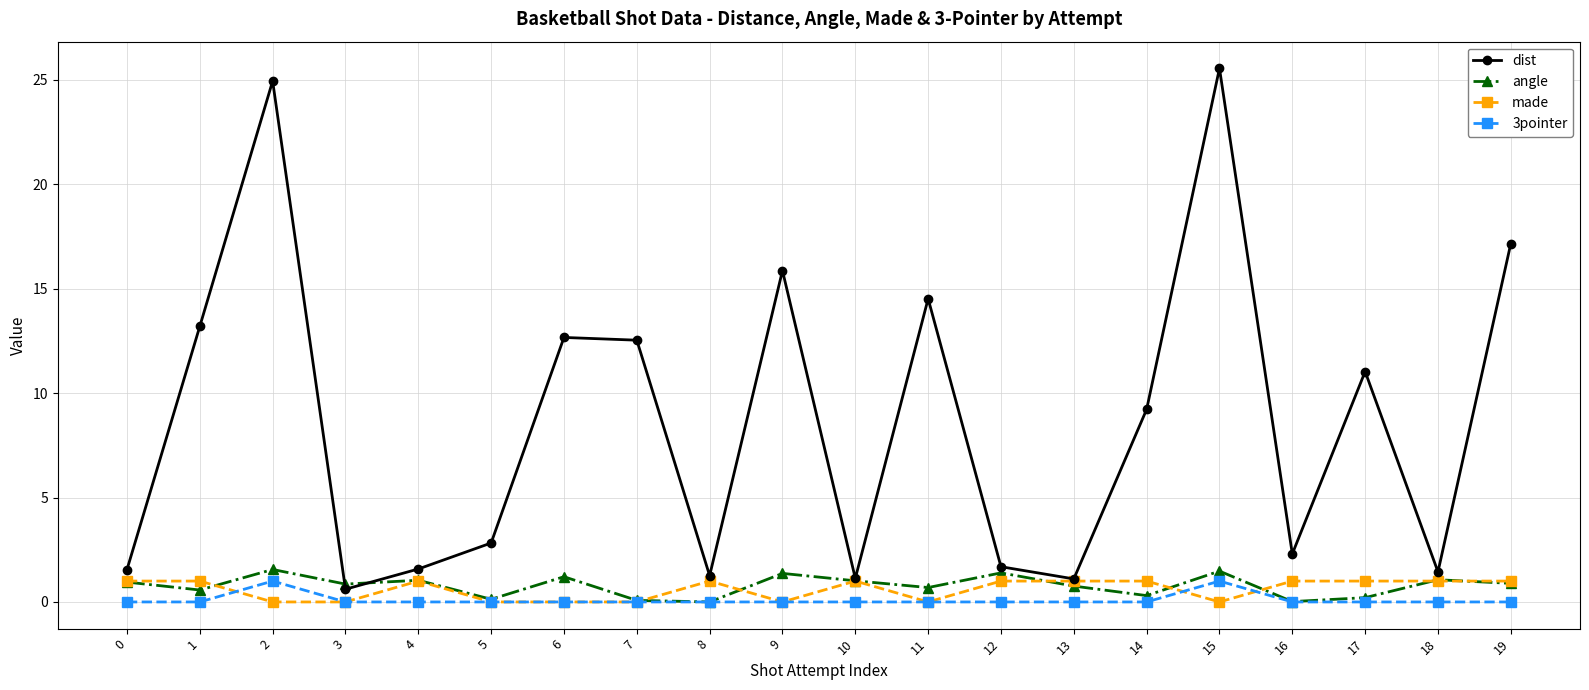

At which category does 3pointer reach its first local peak?

2